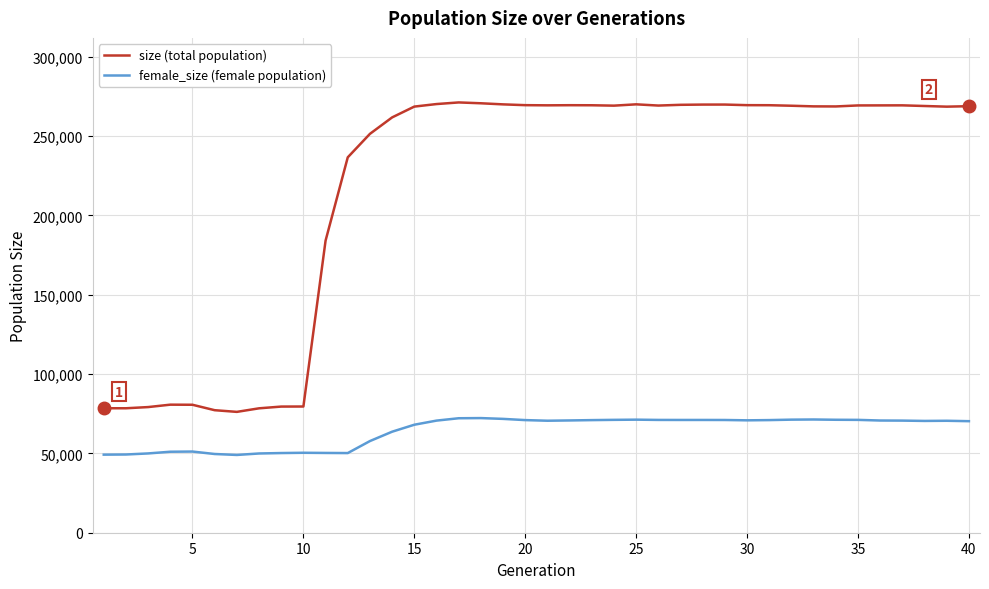

Does the chart display data point markers on the line(s)?

No